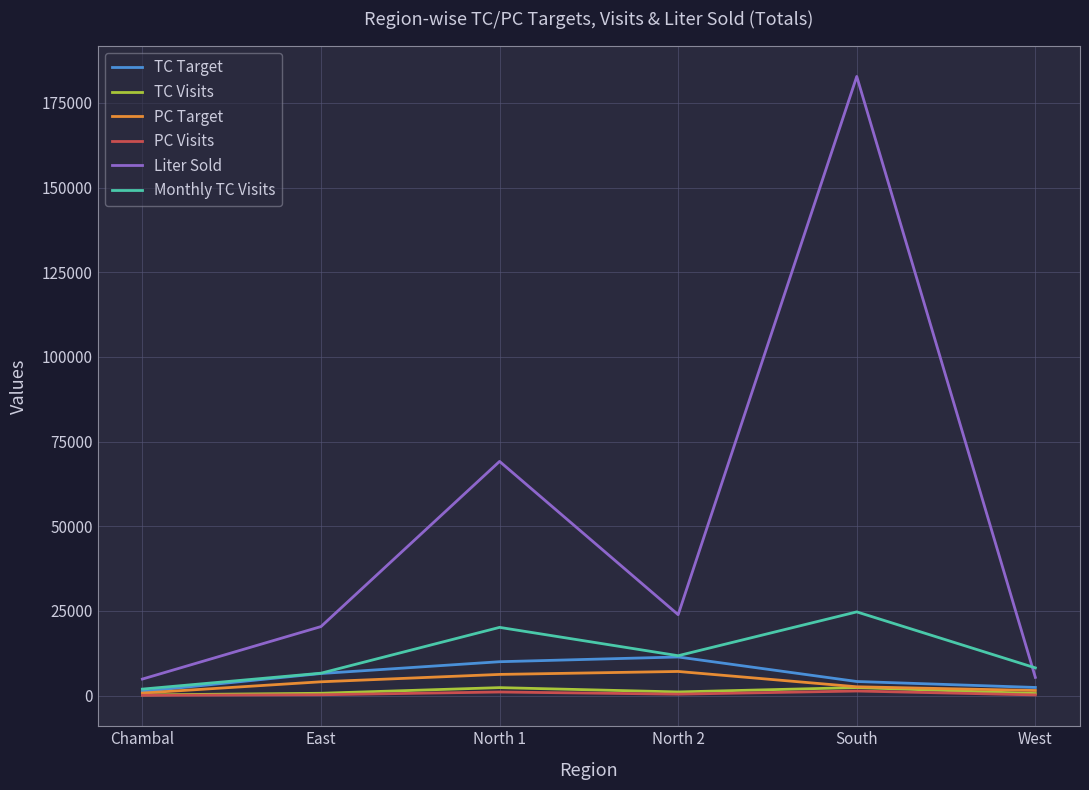

What is the spread (max minus min) of values at North 1?

68091